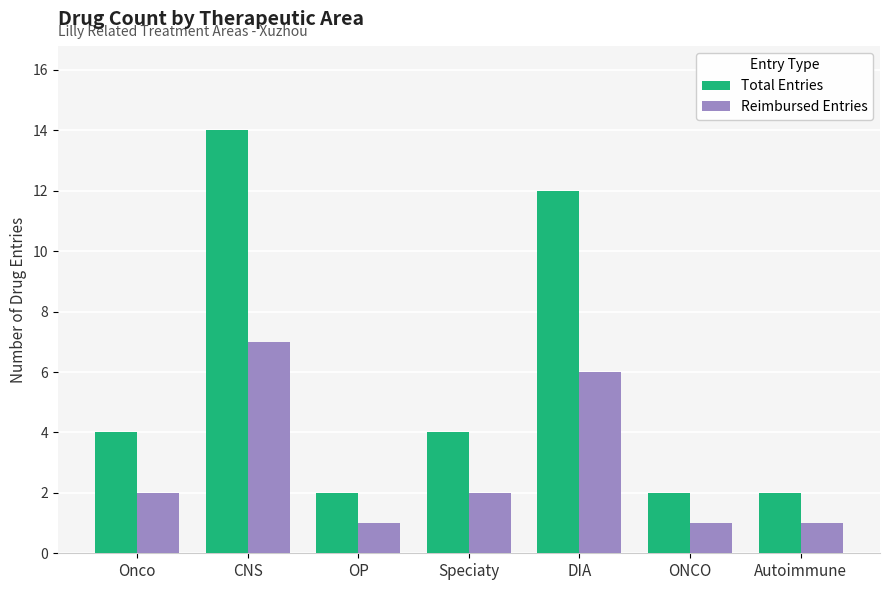

Reading left to right, what are all the values shown in this chart?

Total Entries: 4	14	2	4	12	2	2
Reimbursed Entries: 2	7	1	2	6	1	1